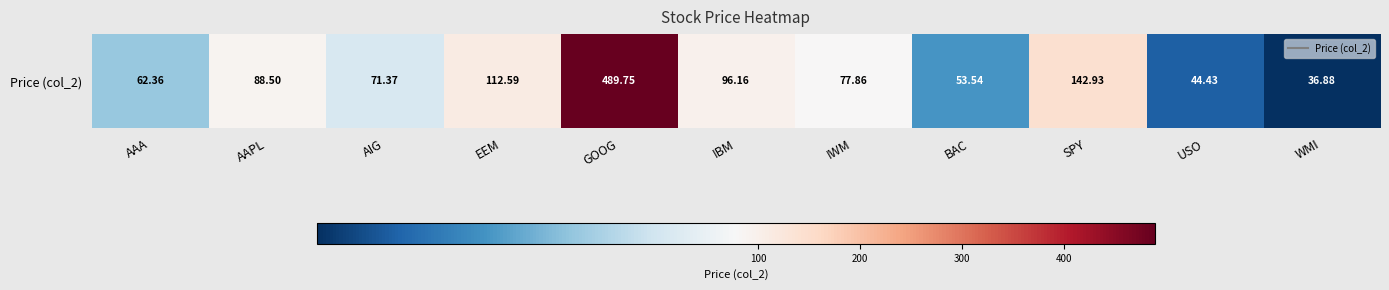

Reading left to right, what are all the values shown in this chart?

62.4	88.5	71.4	112.6	489.8	96.2	77.9	53.5	142.9	44.4	36.9